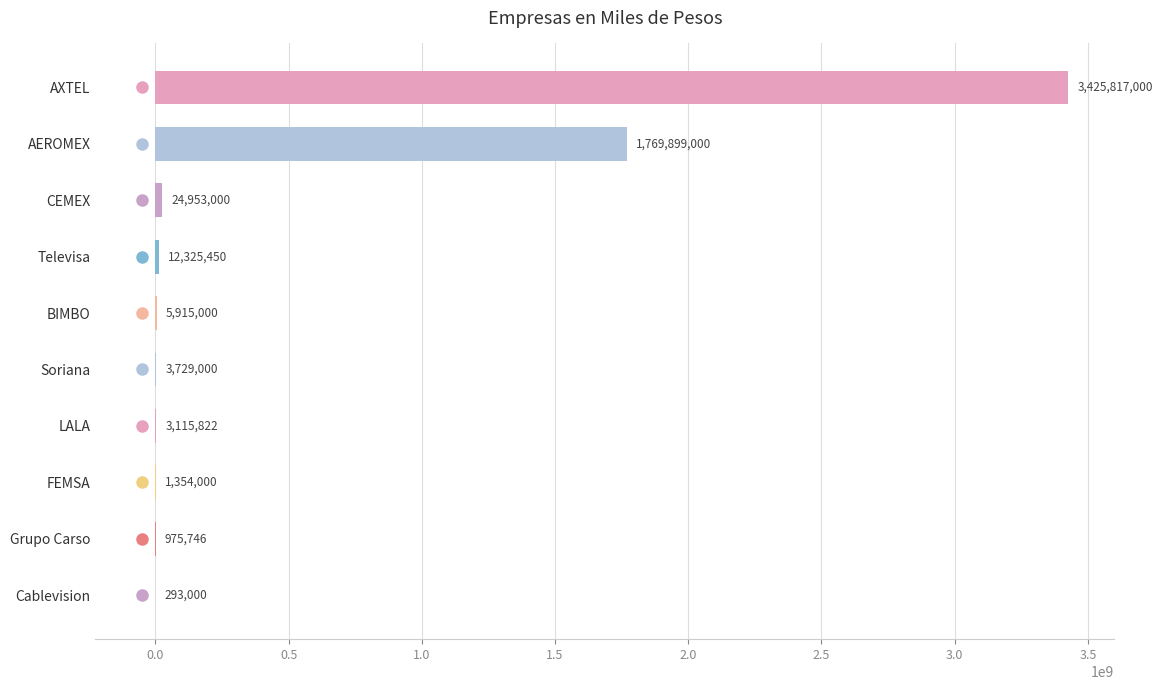

What is the change in value from Soriana to LALA?

-613178